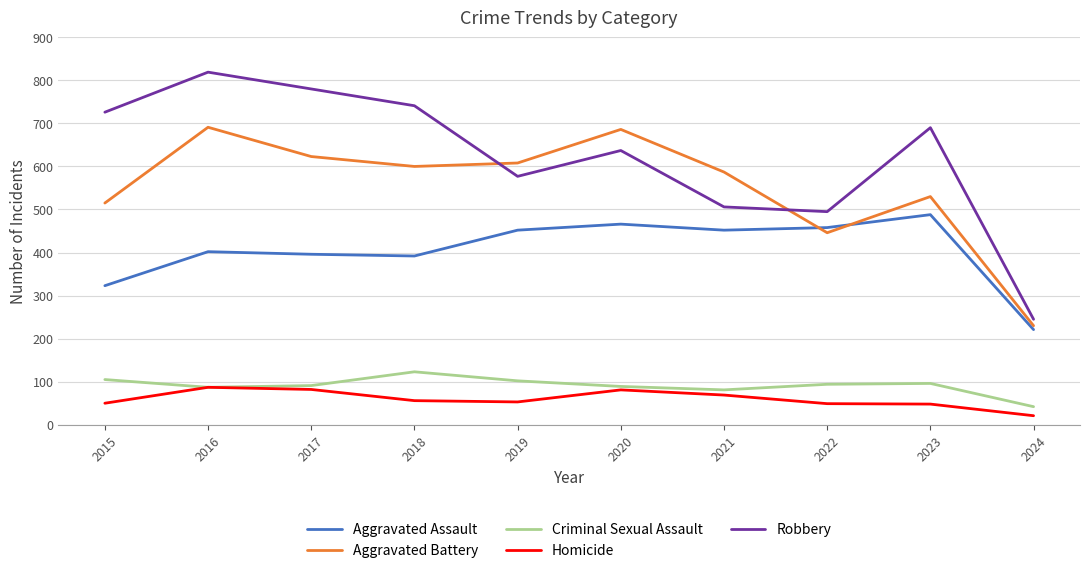

Rank the series by their maximum value, from highest to lowest.

Robbery, Aggravated Battery, Aggravated Assault, Criminal Sexual Assault, Homicide